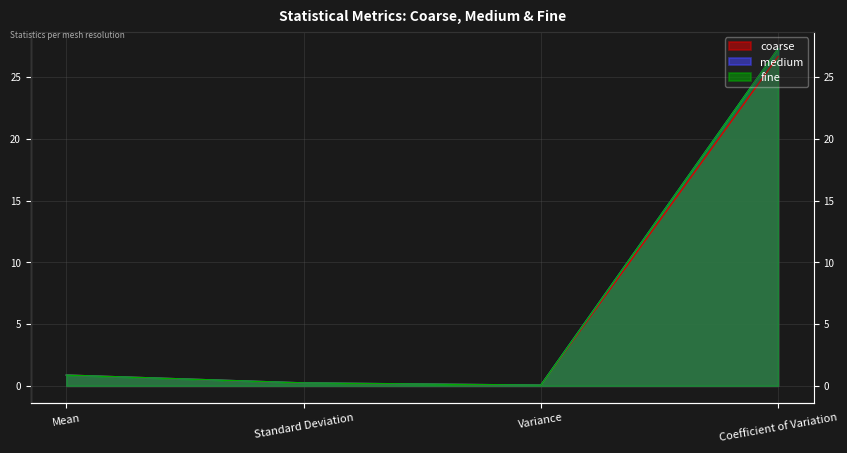

What is the sum of all coarse values?

27.8